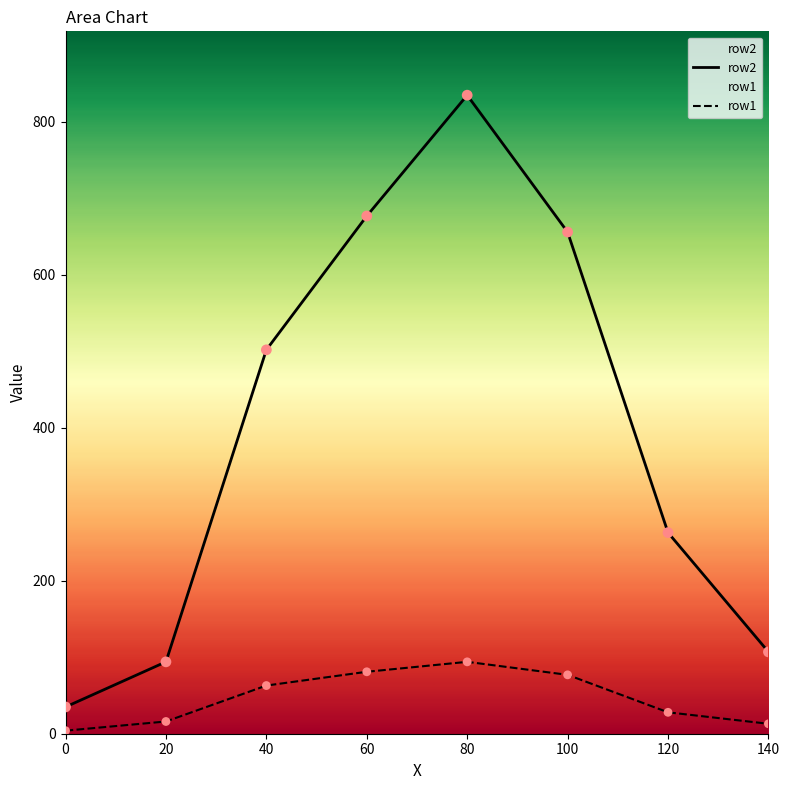

What is the total value across all series at 120?

291